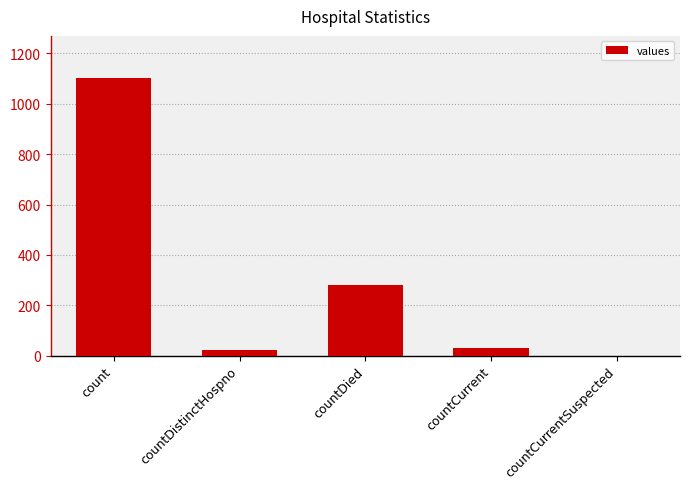

What is the sum of all values?

1435